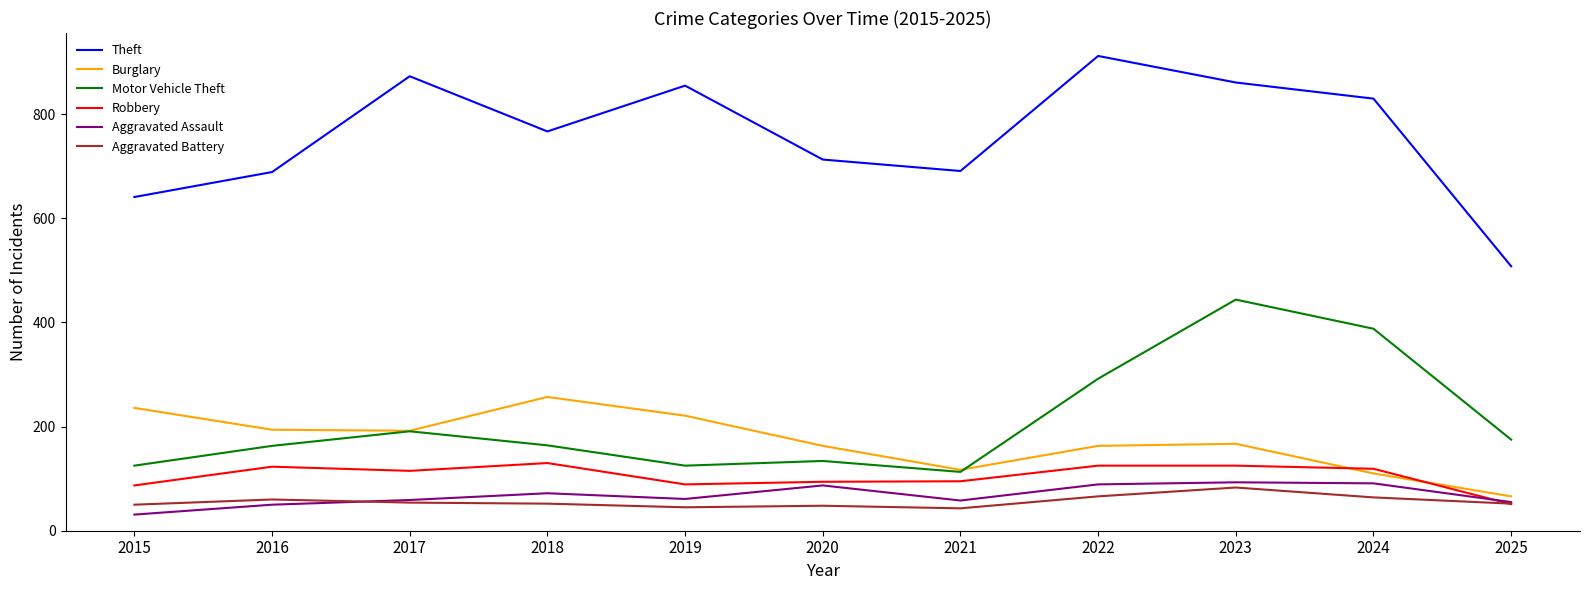

Is it true that Motor Vehicle Theft equals 125 at 2019?

True